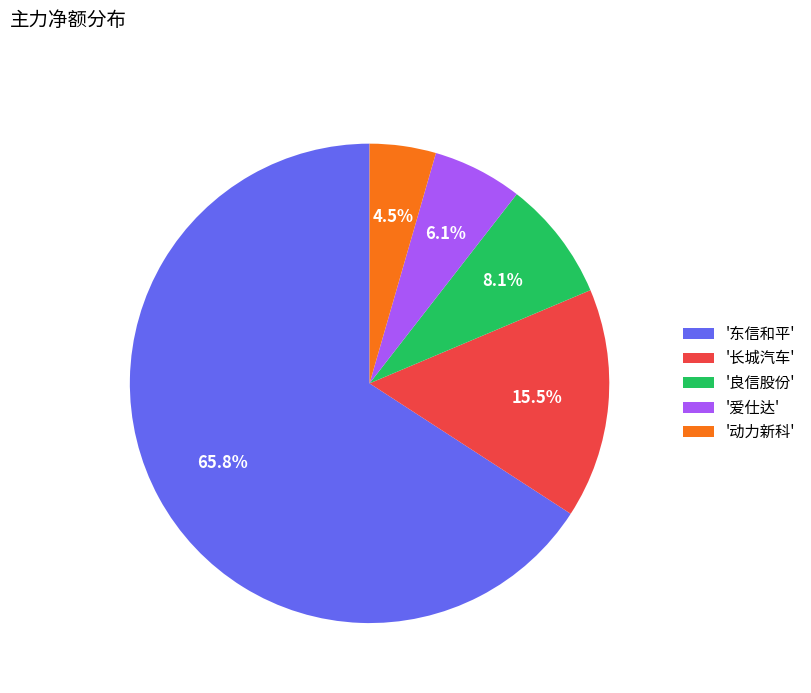

Which category has the biggest portion of the pie?

'东信和平'